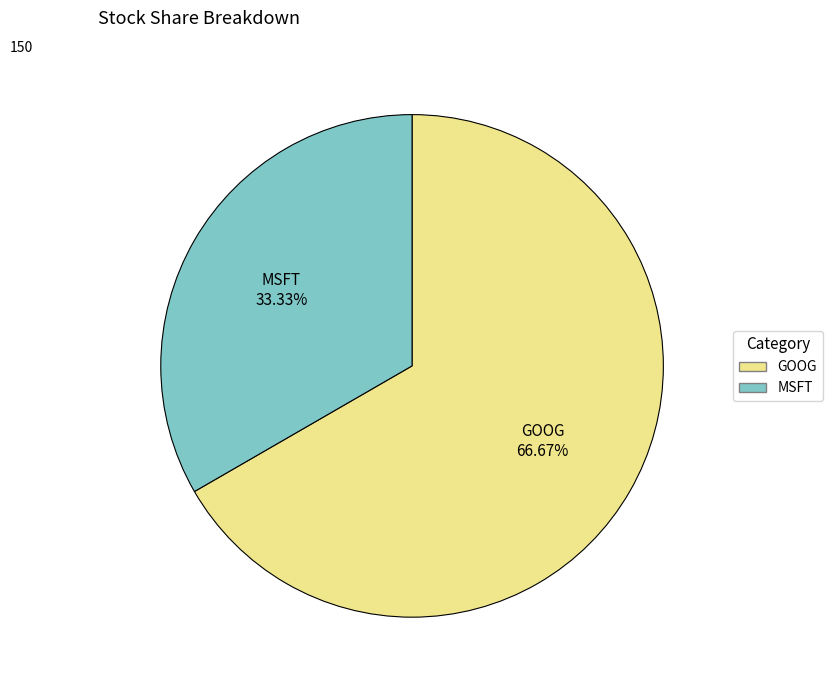

What is the largest slice in the pie chart?

GOOG